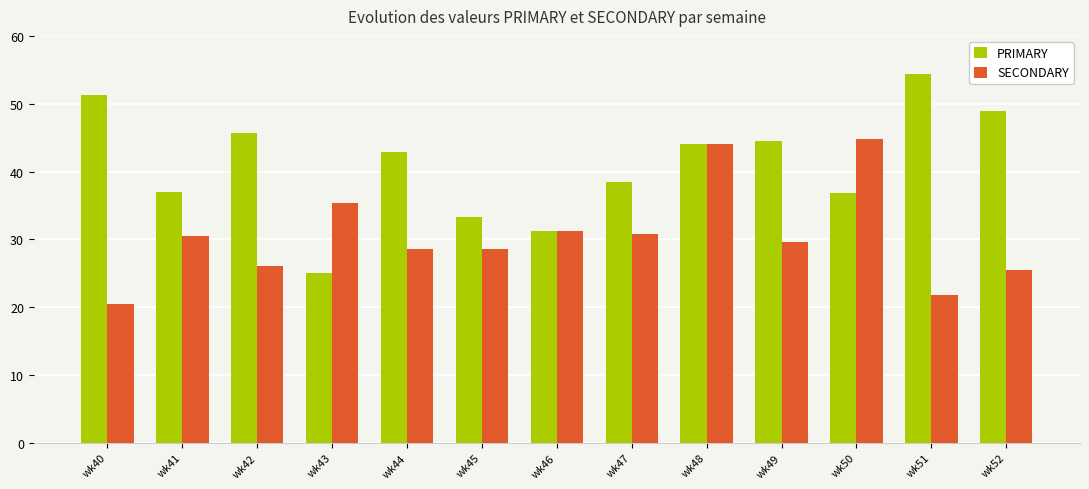

List the series in order of their peak value, lowest first.

SECONDARY, PRIMARY